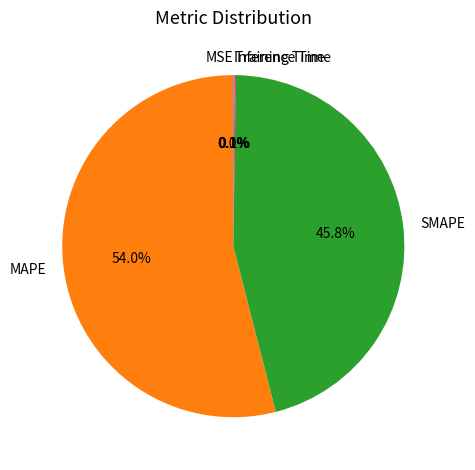

Approximately how many times larger is the value at MAPE compared to SMAPE?

1.2